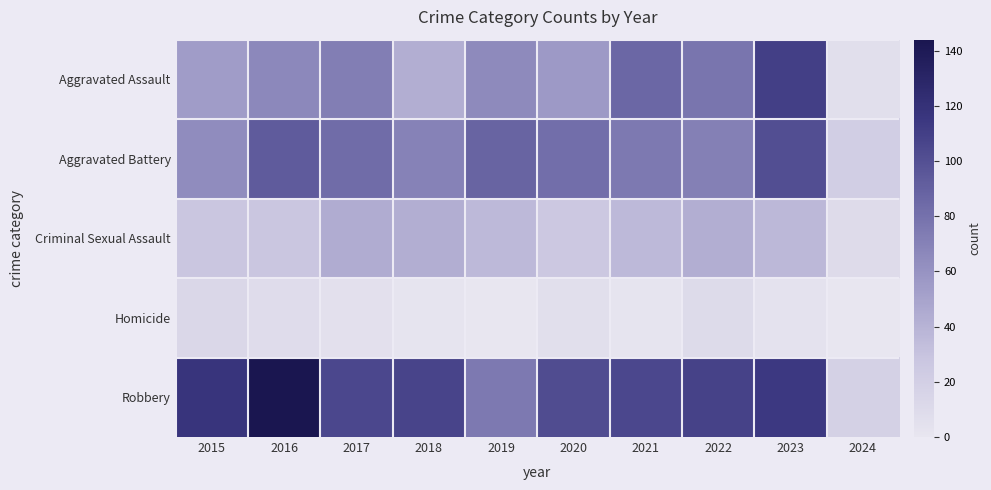

Rank the series by their maximum value, from highest to lowest.

Robbery, Aggravated Assault, Aggravated Battery, Criminal Sexual Assault, Homicide